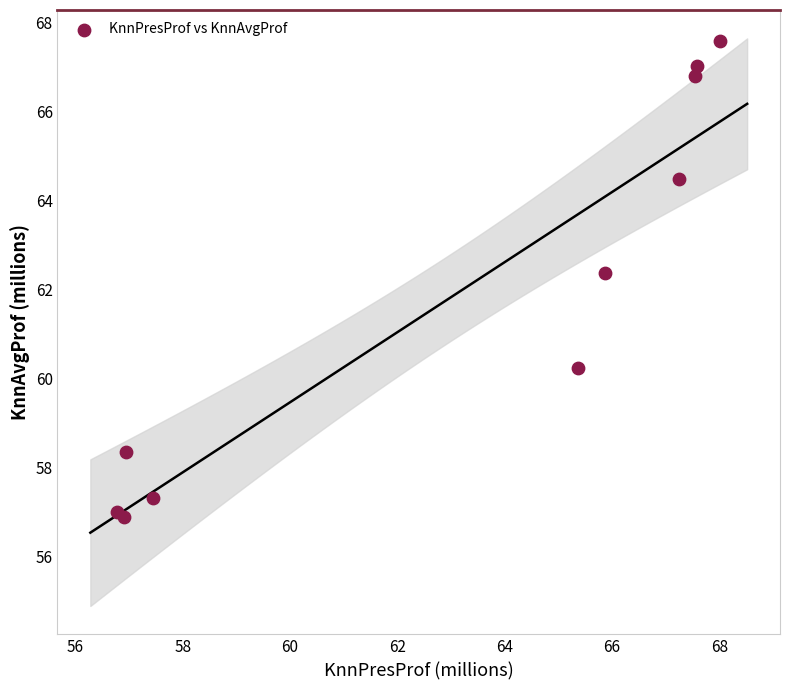

What is the range of Y values (max minus min)?

10.7